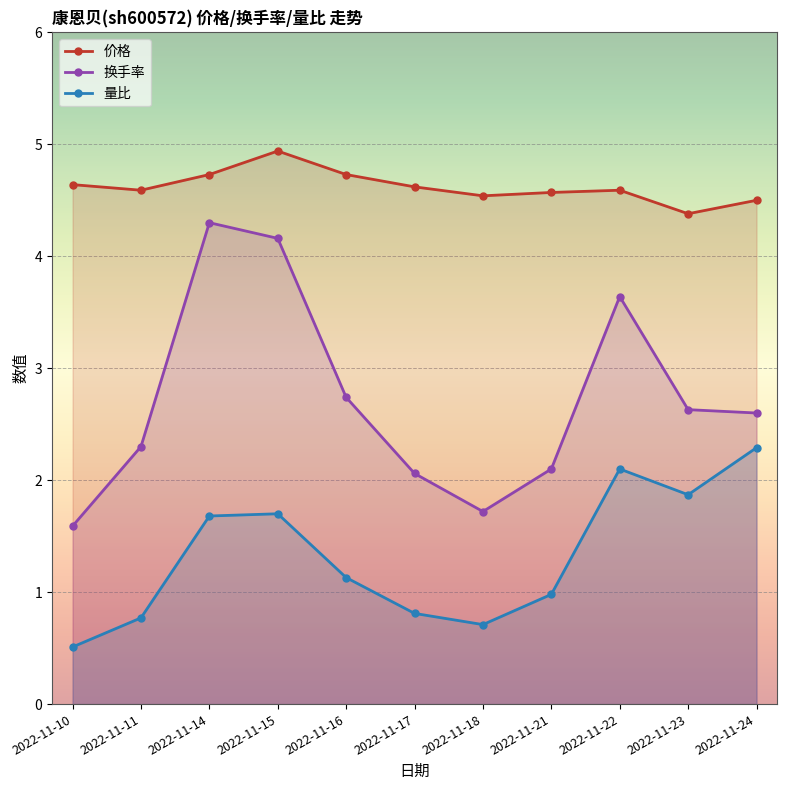

At which label does 换手率 first exceed 2?

2022-11-11